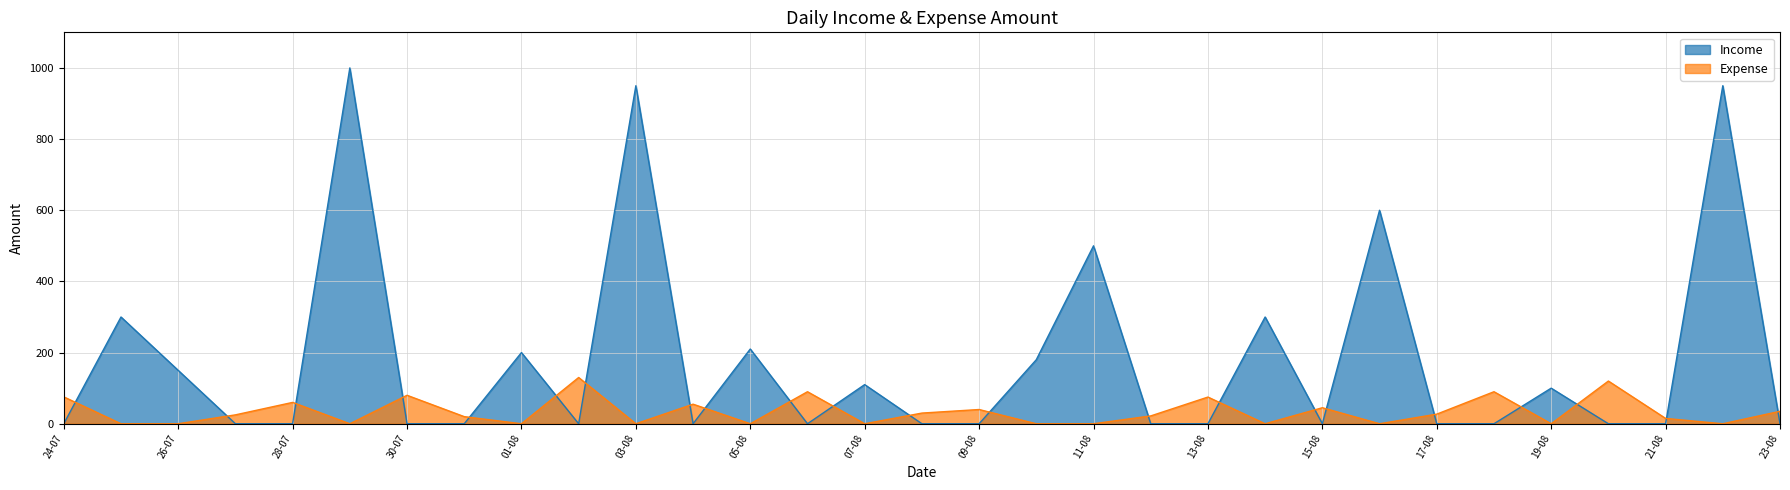

Does the chart display data point markers on the line(s)?

No